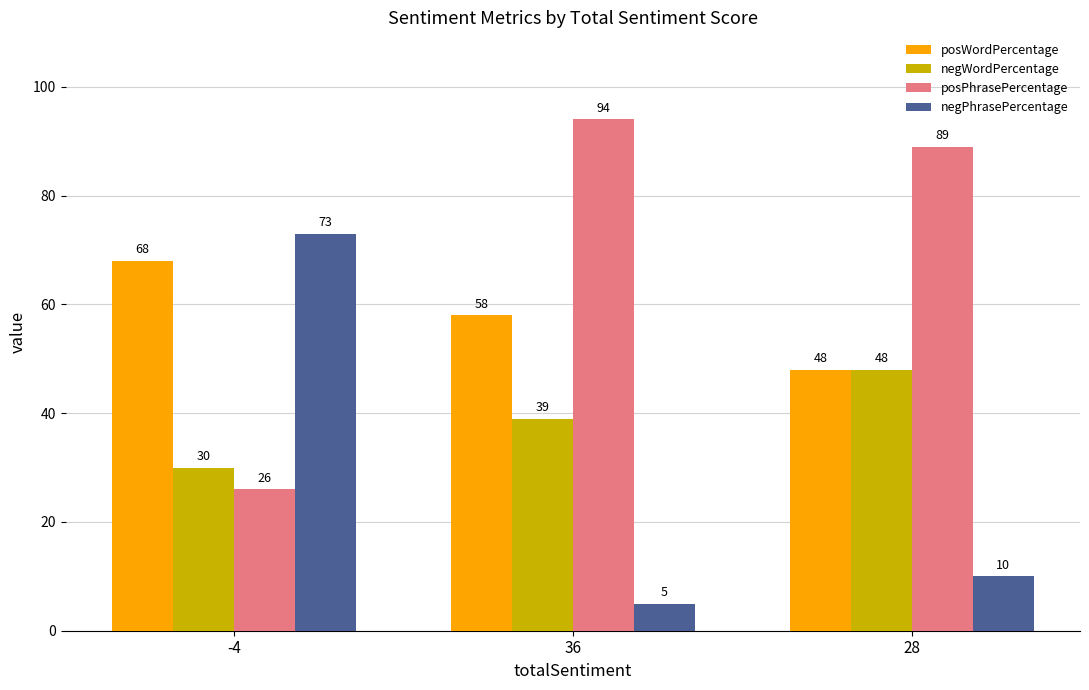

Does the chart contain stacked bars?

No